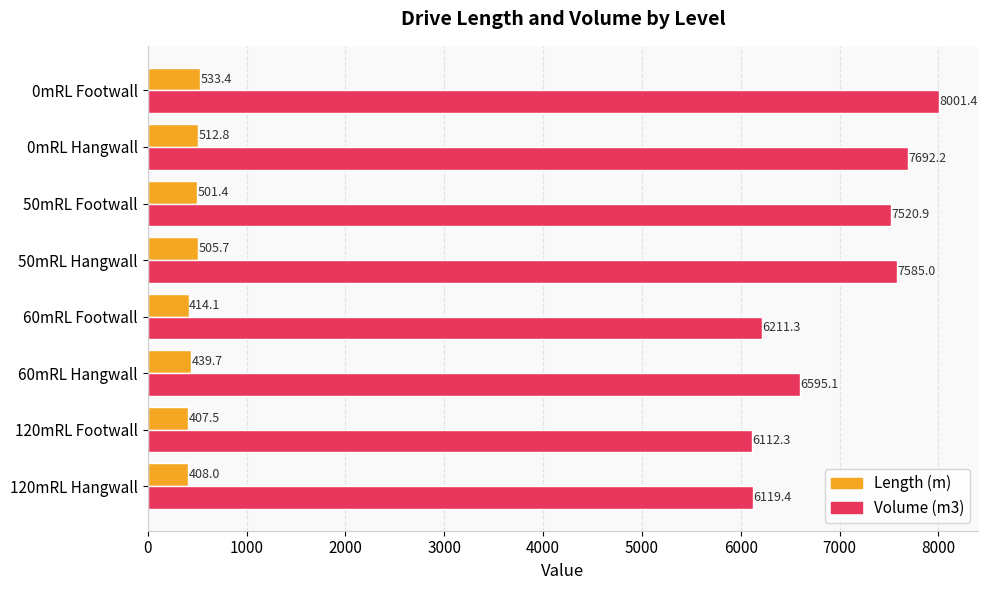

Which series changed the most between 120mRL Hangwall and 50mRL Footwall?

Volume (m3)